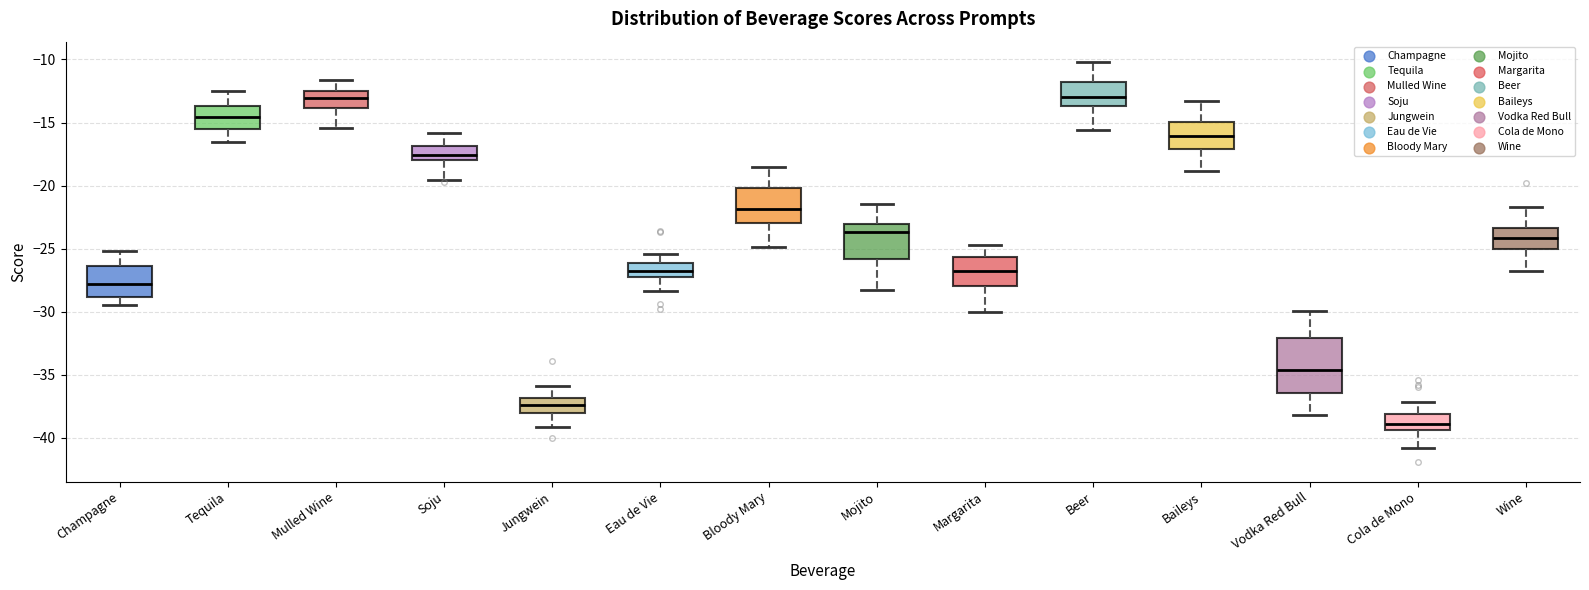

Which box has the lowest median line?

Cola de Mono